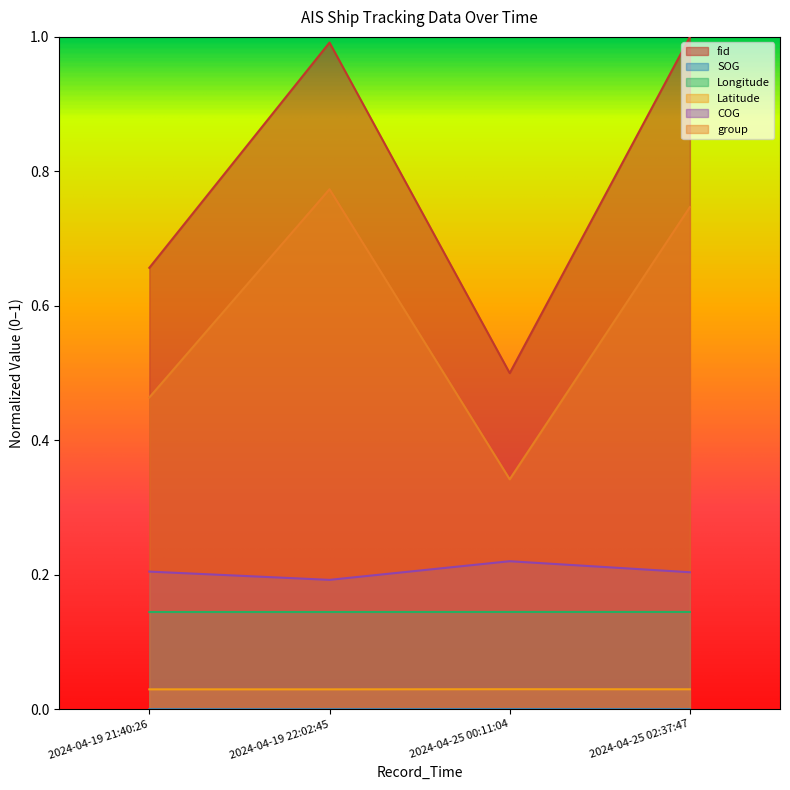

What is the difference between the maximum and minimum values in the fid series?

0.5